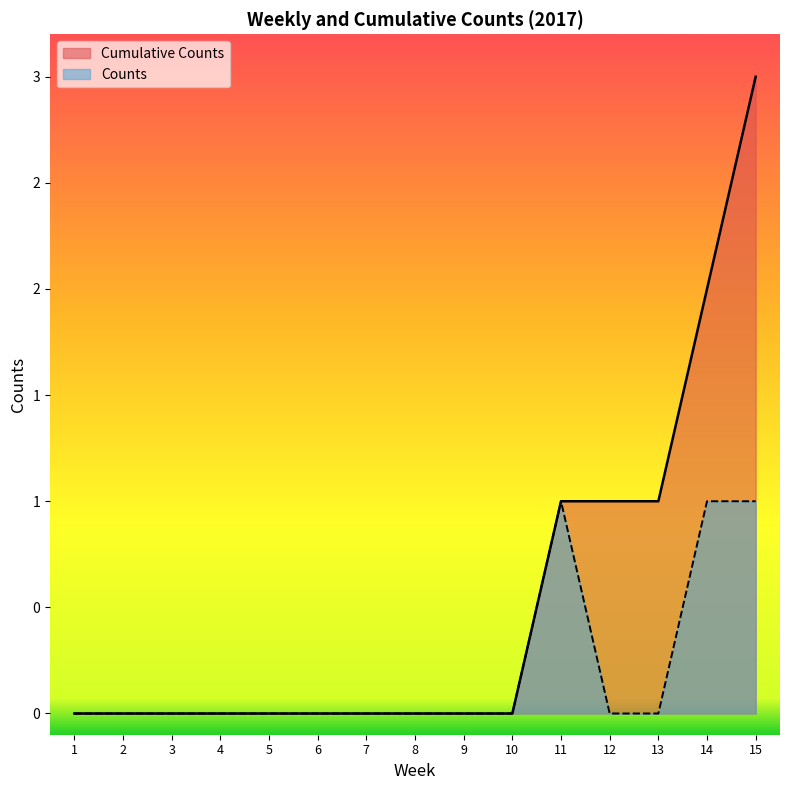

How many categories are shown in the chart?

15